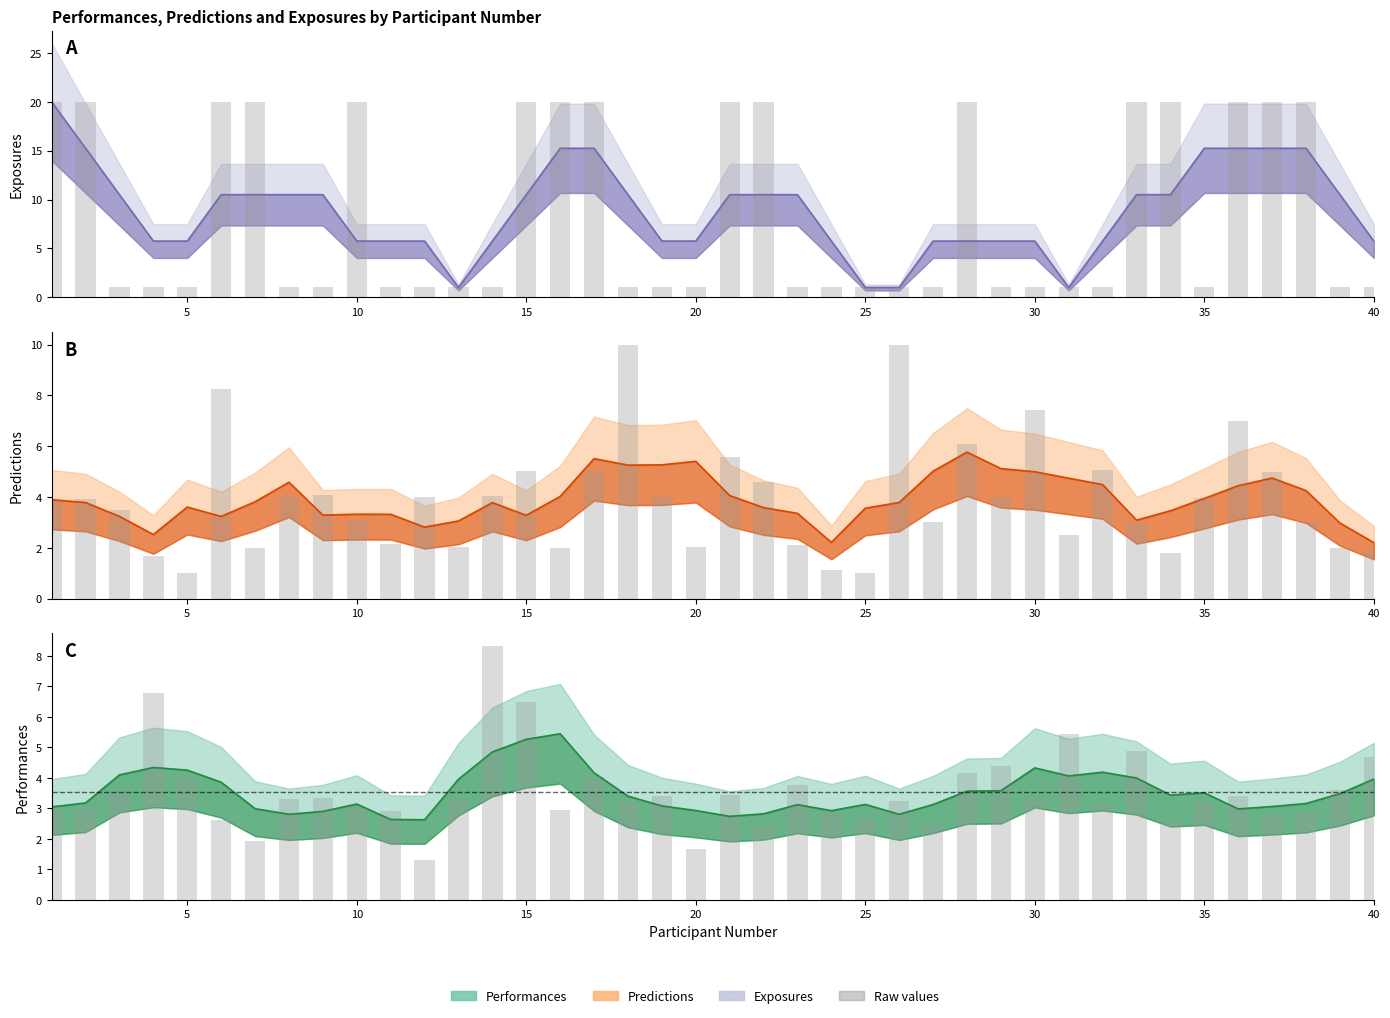

Are the bars grouped side by side (vs. stacked)?

Yes